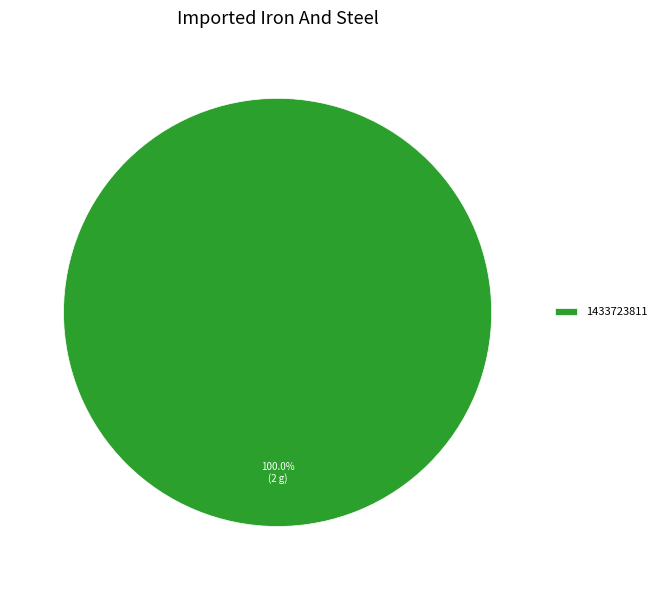

Rank the categories by value from highest to lowest.

1433723811